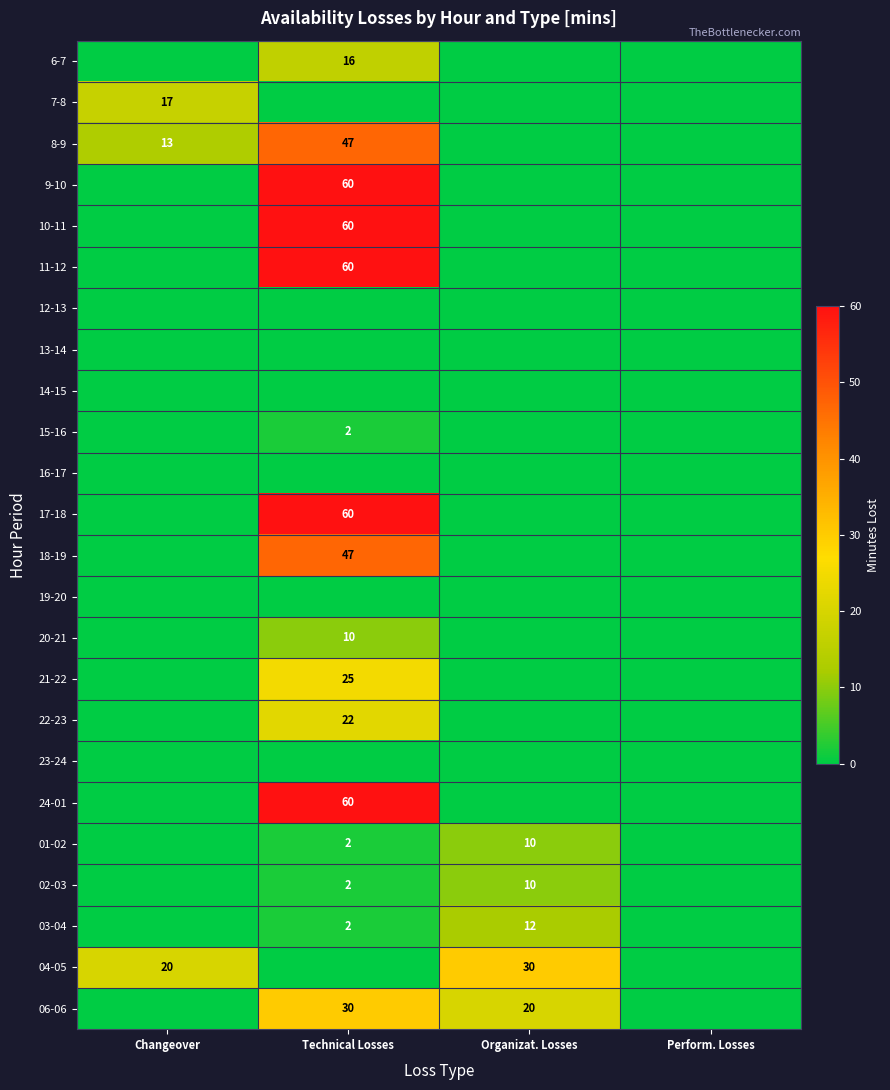

What is the difference between the highest and lowest values at Organizat. Losses?

30